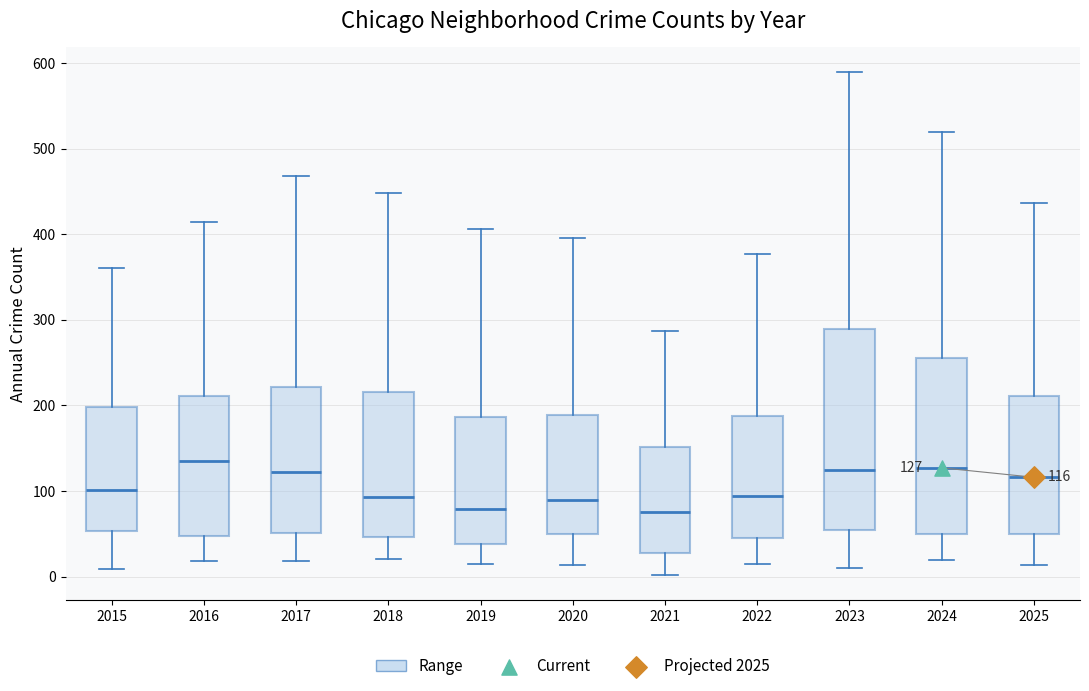

Comparing the boxes themselves (not the whiskers), which one is the tallest?

2023